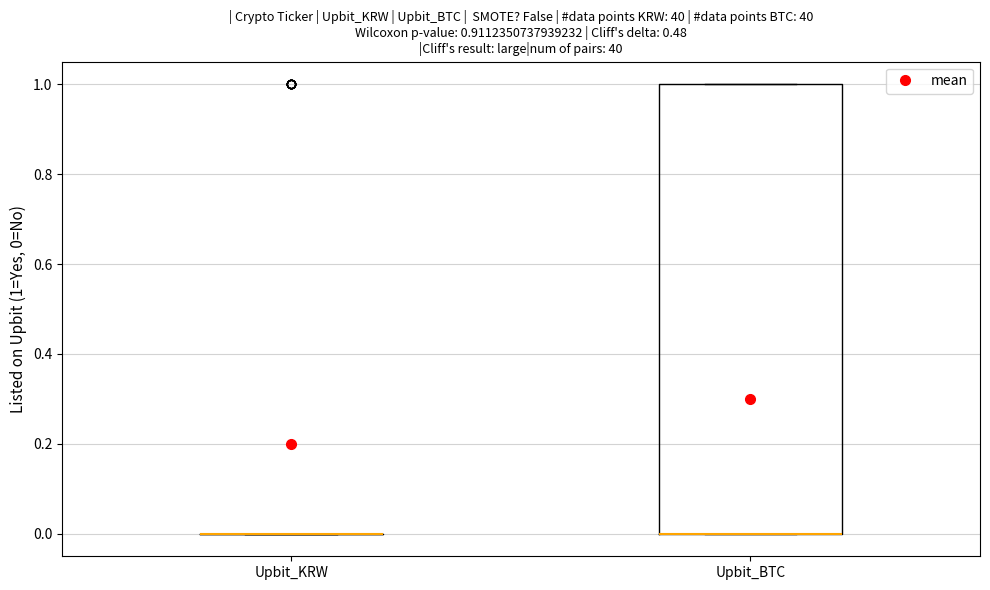

Reading left to right, read every box against the y-axis: the position of its median line, the range the box covers, and the ends of its whiskers. The values are not printed on the chart, so give them approximately, as read against the axis.

Upbit_KRW: box collapsed to a line at 0, whiskers 0 to 0
Upbit_BTC: median 0 (drawn on the box's lower edge), box 0 to 1, whiskers 0 to 1